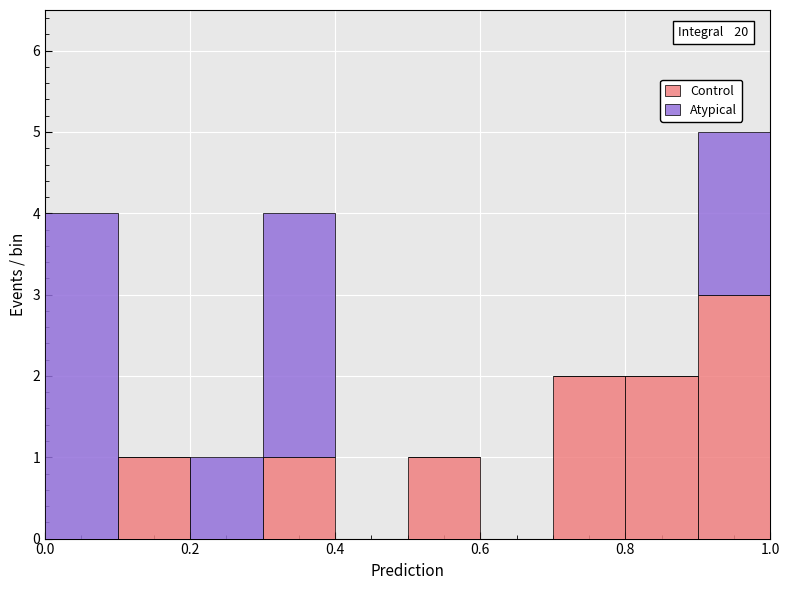

Which range on the x-axis has the tallest stacked bar (by total height)?

0.9 to 1.0